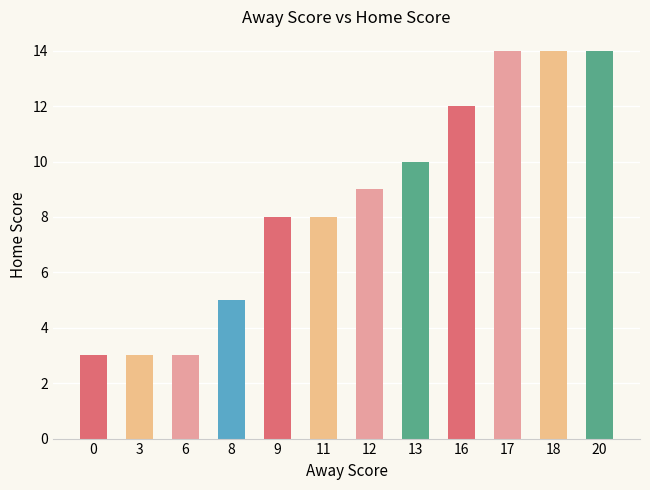

What is the difference between the values at 17 and 11?

6